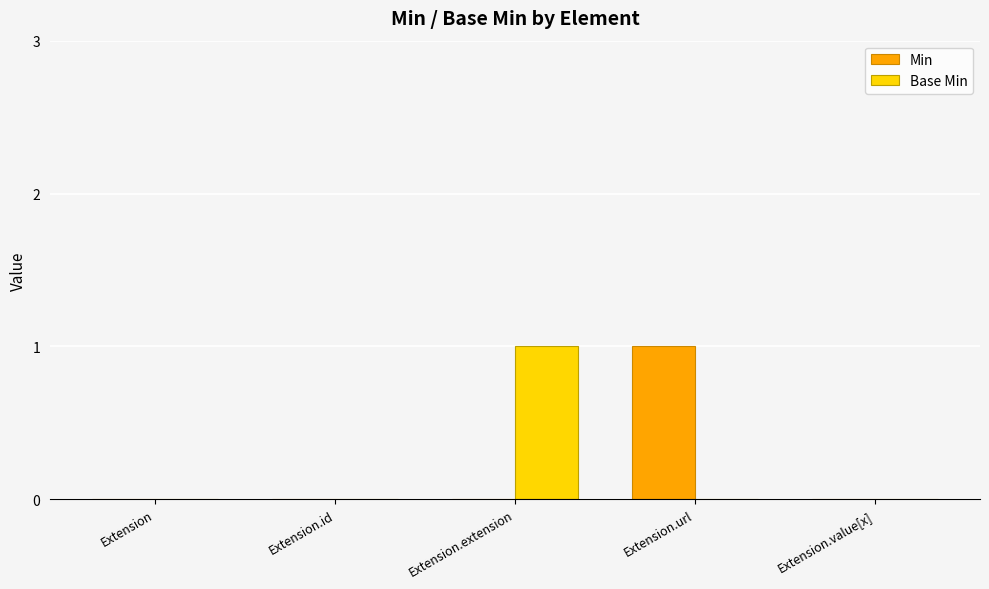

Which category has the highest value in the Min series?

Extension.url